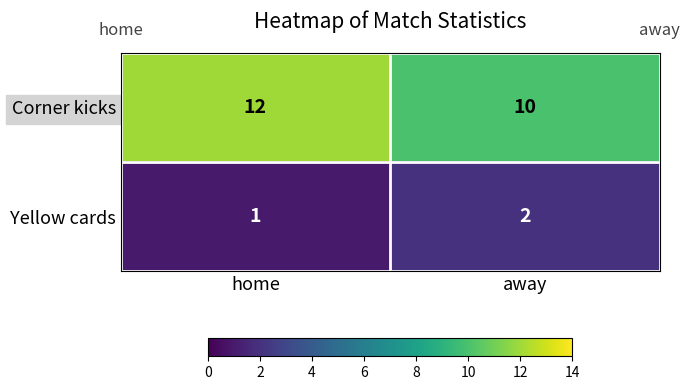

What is the greatest value displayed?

12